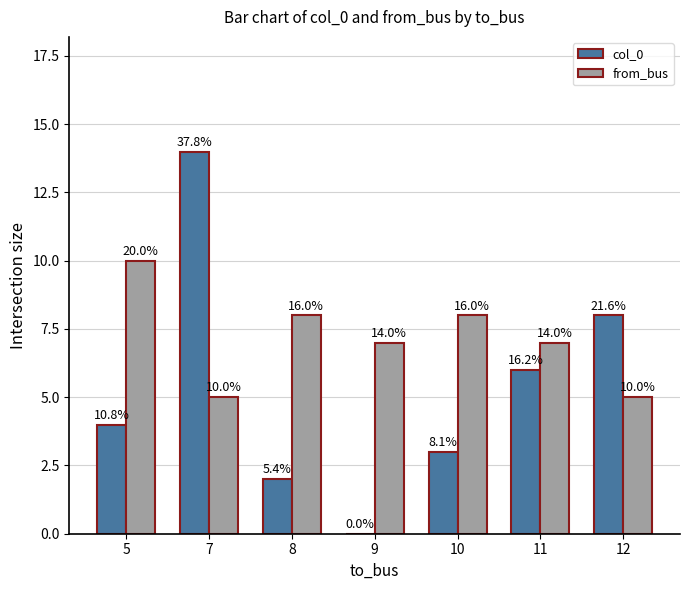

What is the sum of the from_bus values at 7 and 11?

12